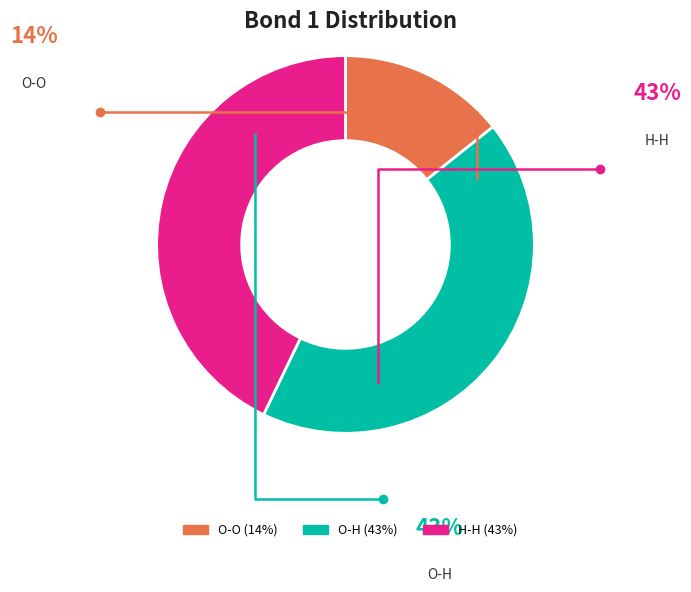

Do O-O and O-H together represent more than half of the pie?

Yes